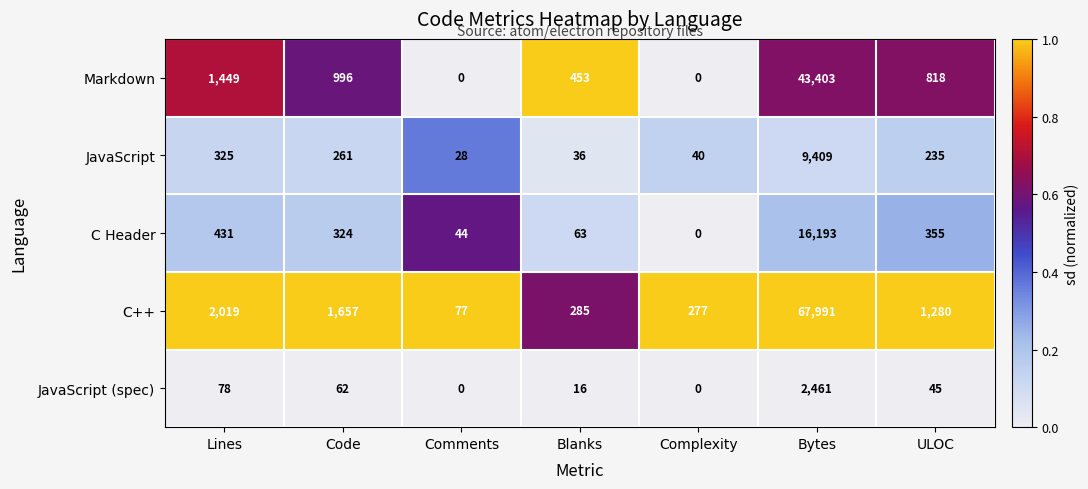

What is the sum of all C++ values?

73586